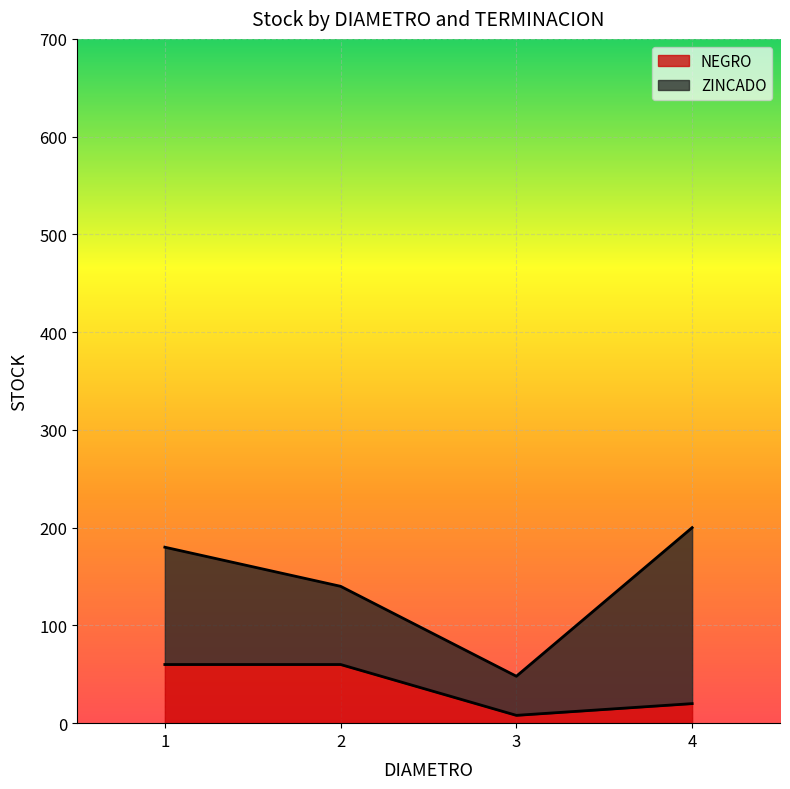

What is the difference between the values at 4 and 1?

40